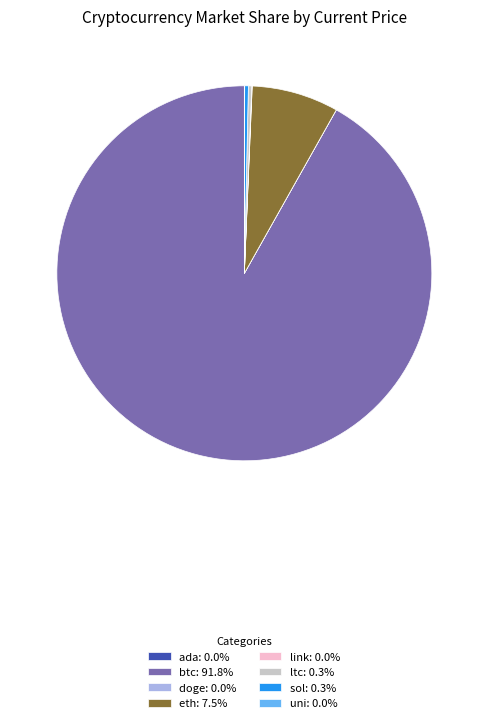

What is the largest slice in the pie chart?

btc